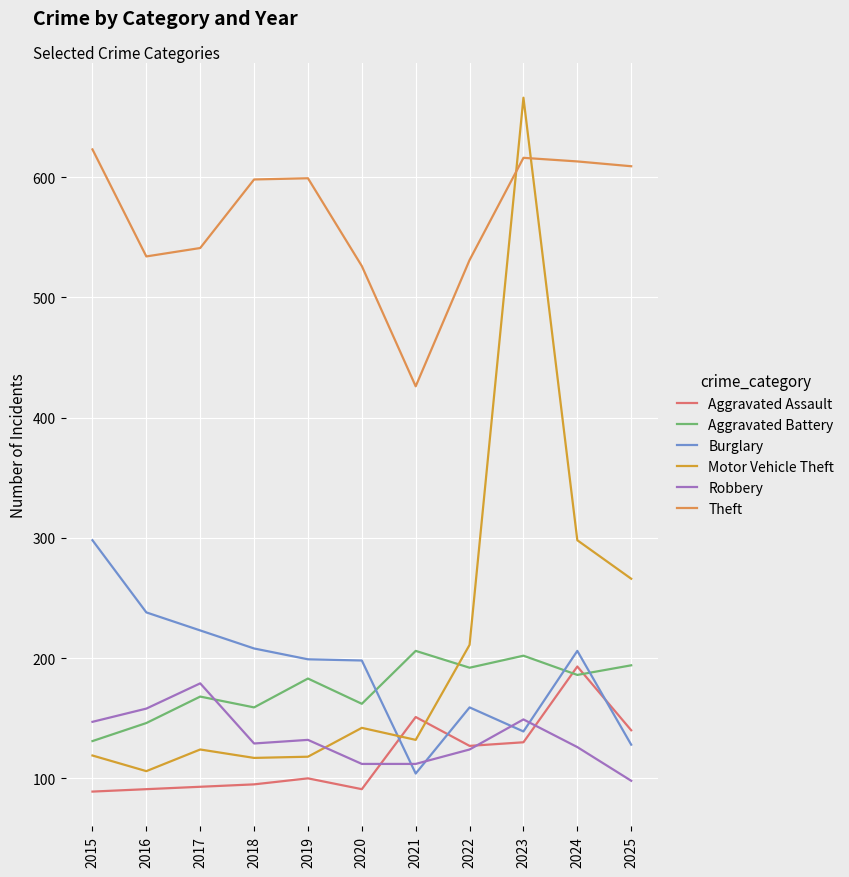

True or false: Aggravated Assault has more than 0 points higher than both neighbors.

True